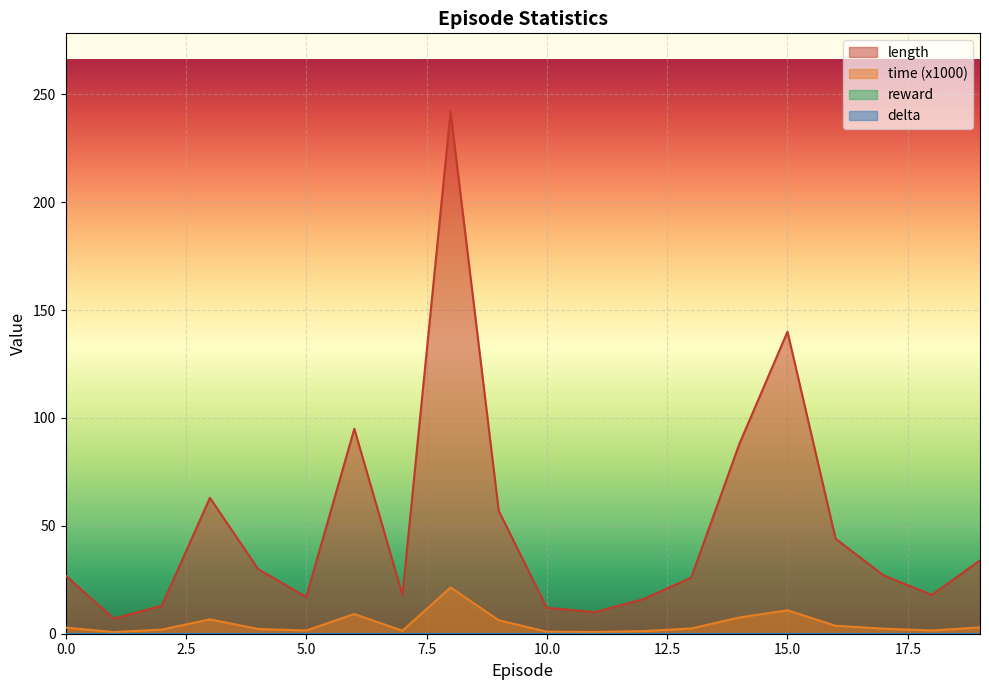

Which series changed the most between 5 and 11?

length